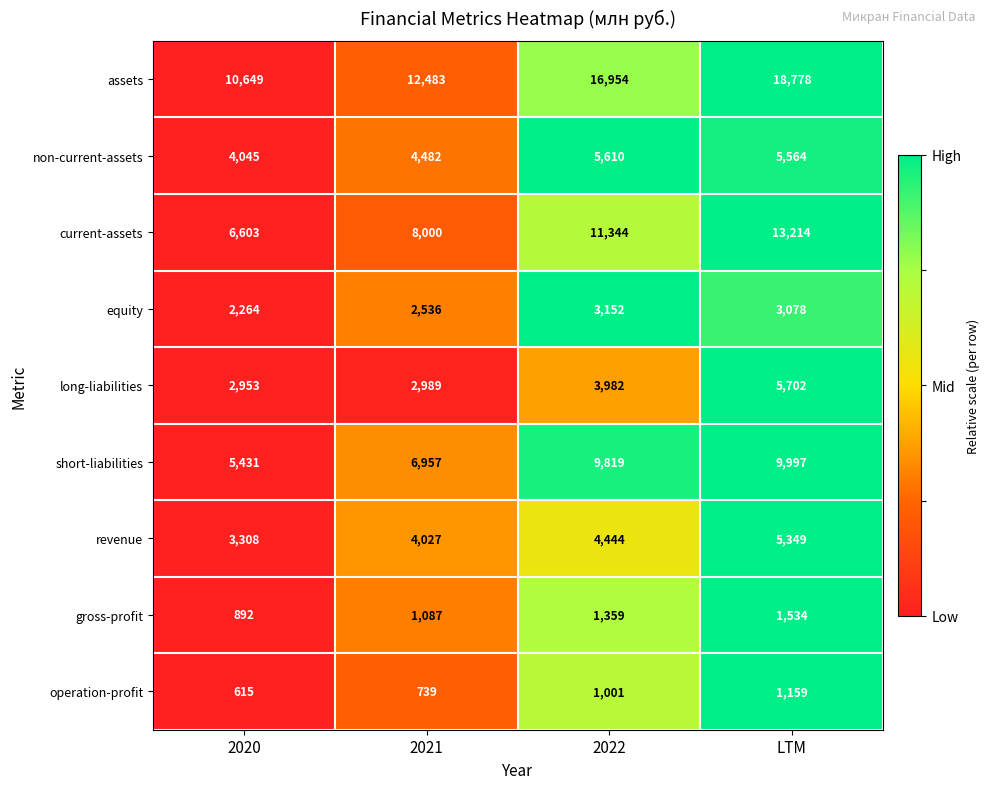

Is the value of short-liabilities at 2021 greater than the value of revenue at 2022?

Yes